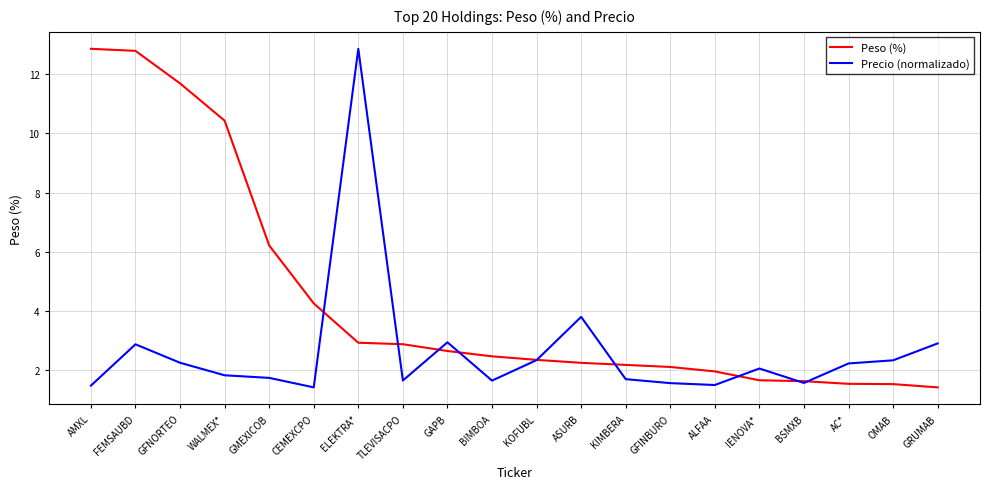

In Precio (normalizado), how many points are lower than both neighbors (excluding endpoints)?

5